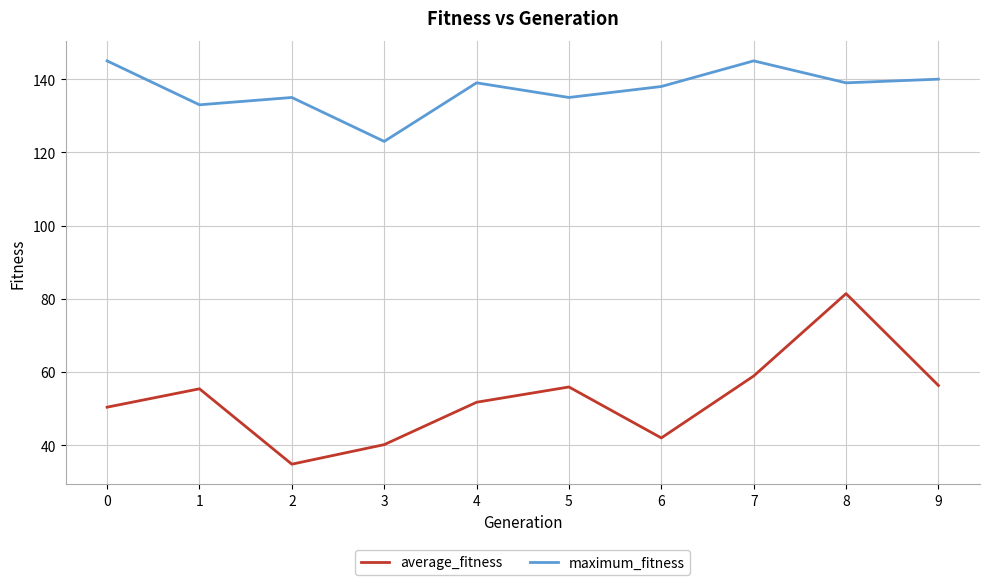

At how many categories does at least one series exceed 47?

10